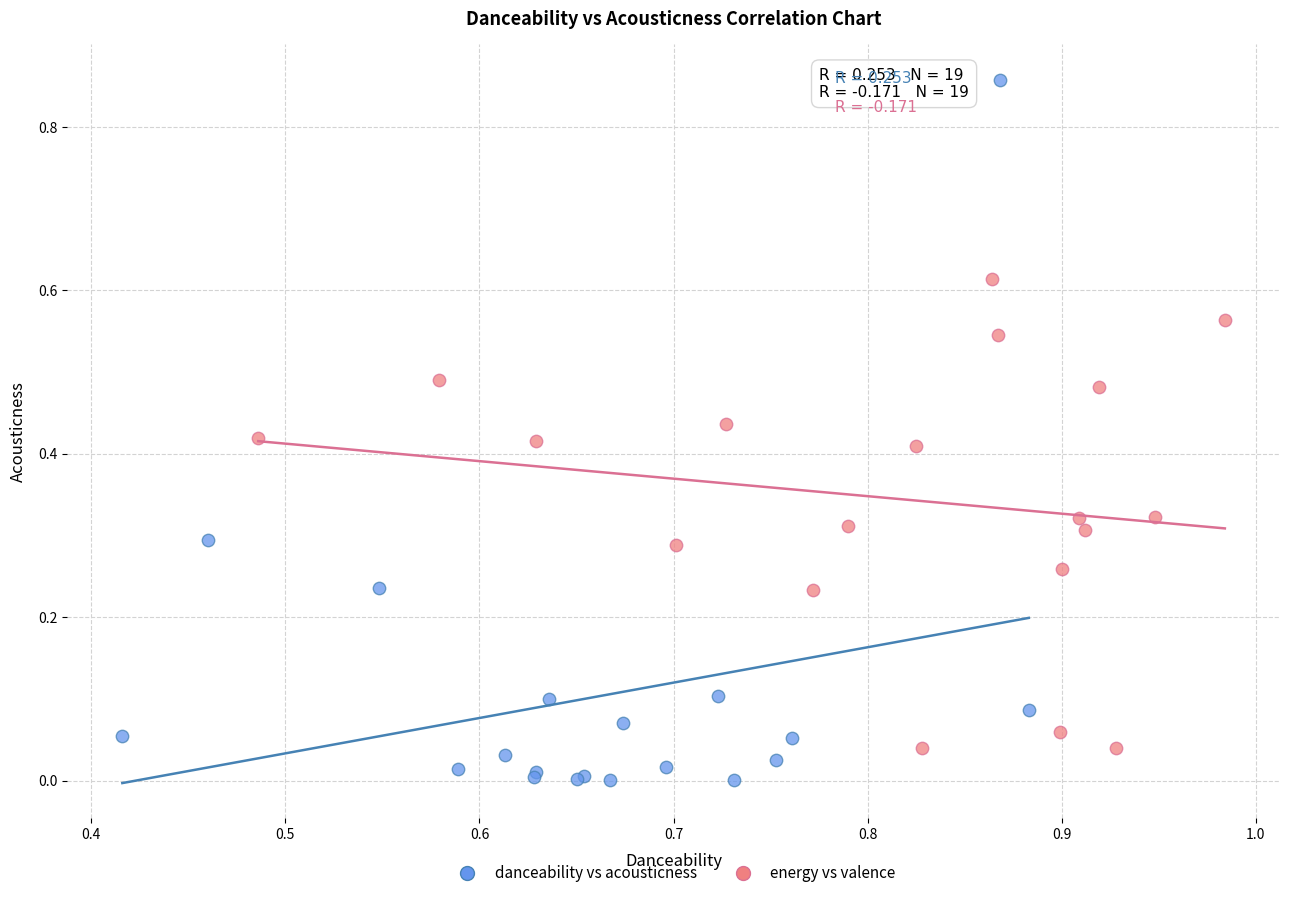

Which series has the widest spread of Y values?

danceability vs acousticness